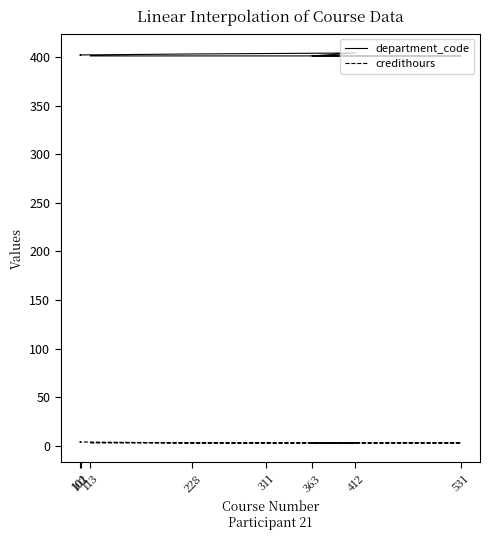

The credithours series shows 2 at 102. True or false?

False